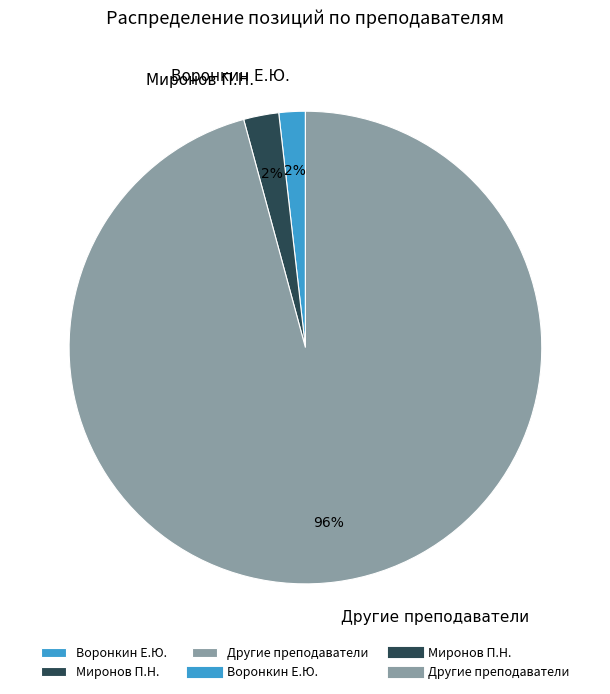

Does any single category account for the majority?

Yes